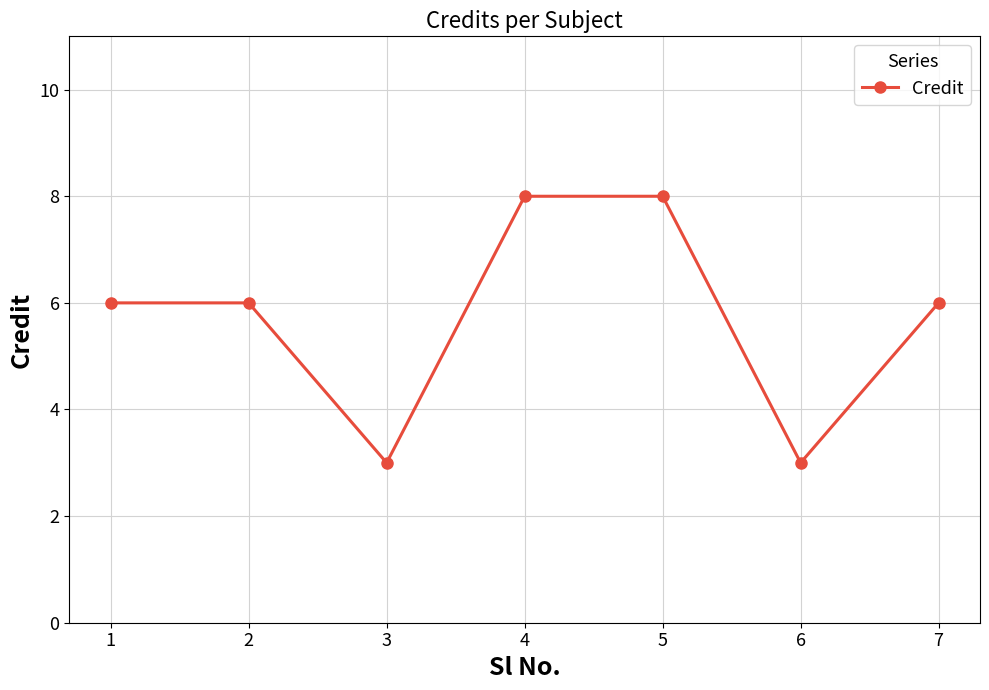

What is the smallest value displayed?

3